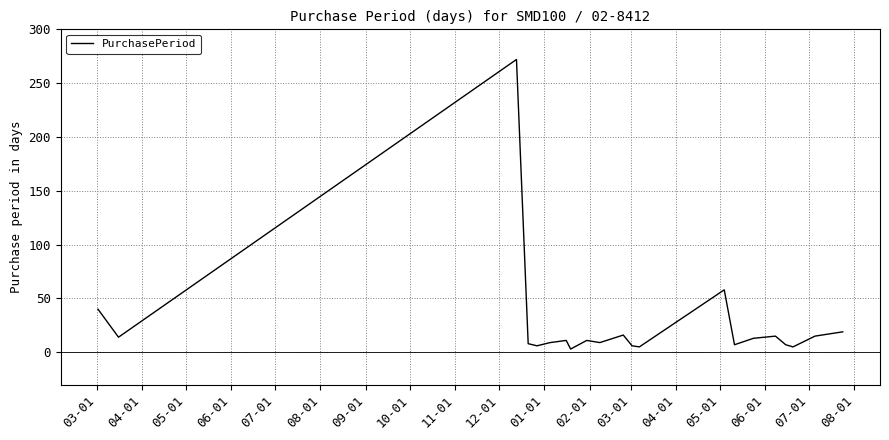

What is the greatest value displayed?

272